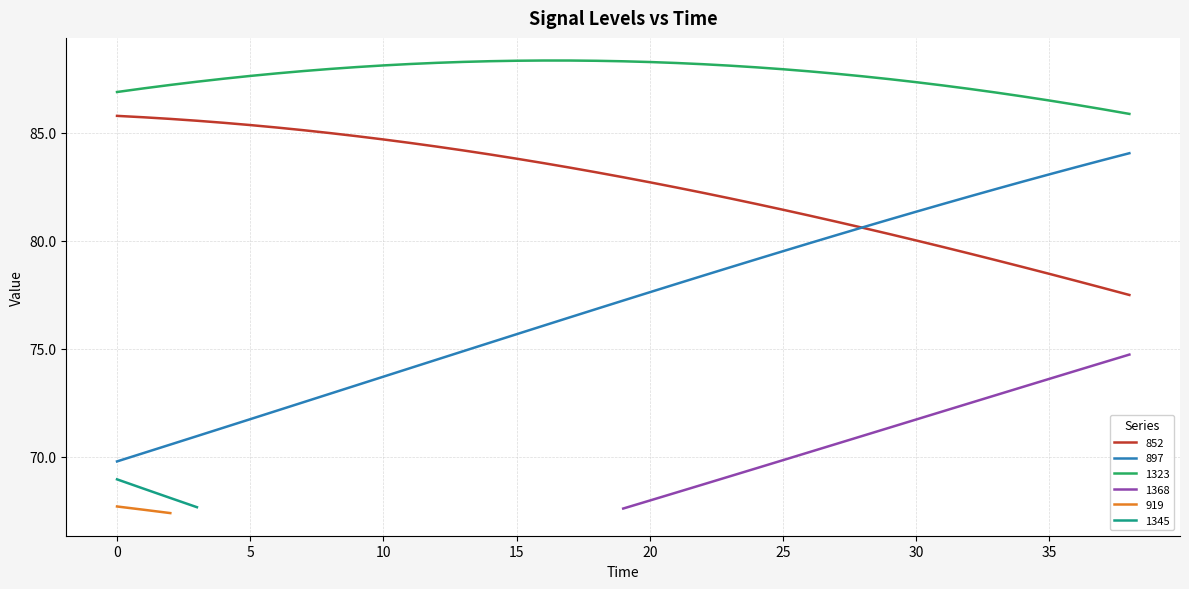

The value of 897 at 26 is 26.1. True or false?

False